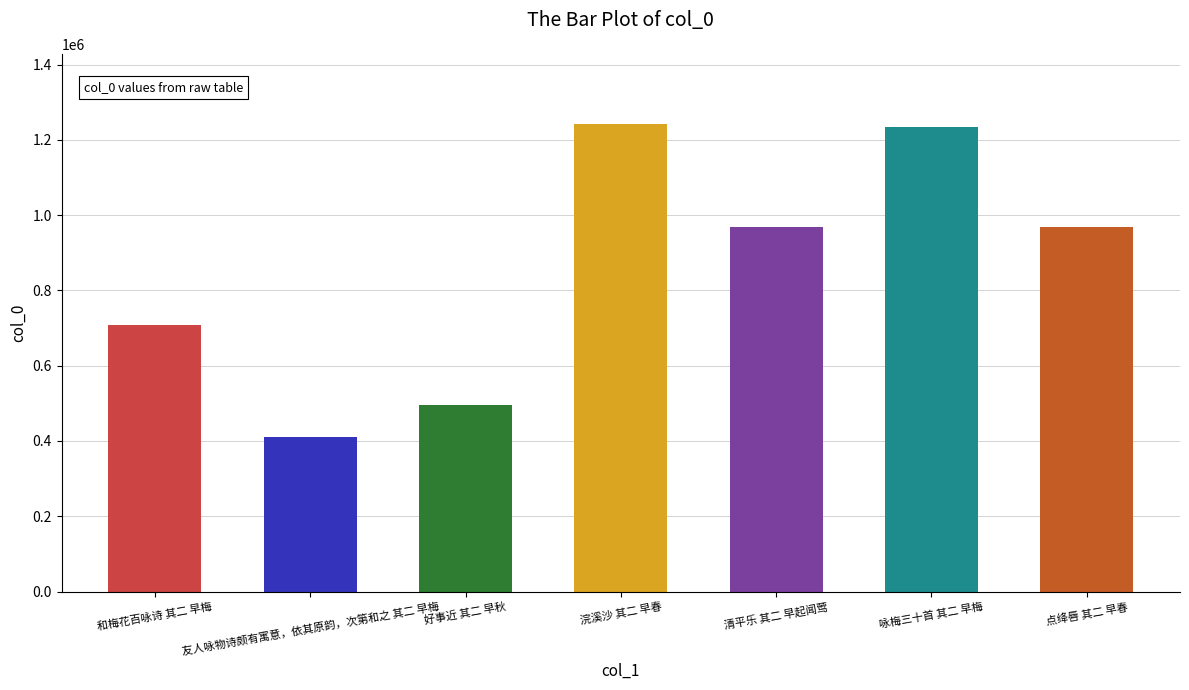

Reading right to left, transcribe all the data shown in this chart.

点绛唇 其二 早春=967854	咏梅三十首 其二 早梅=1234107	清平乐 其二 早起闻莺=967905	浣溪沙 其二 早春=1242240	好事近 其二 早秋=495842	友人咏物诗颇有寓意，依其原韵，次第和之 其二 早梅=411360	和梅花百咏诗 其二 早梅=706959